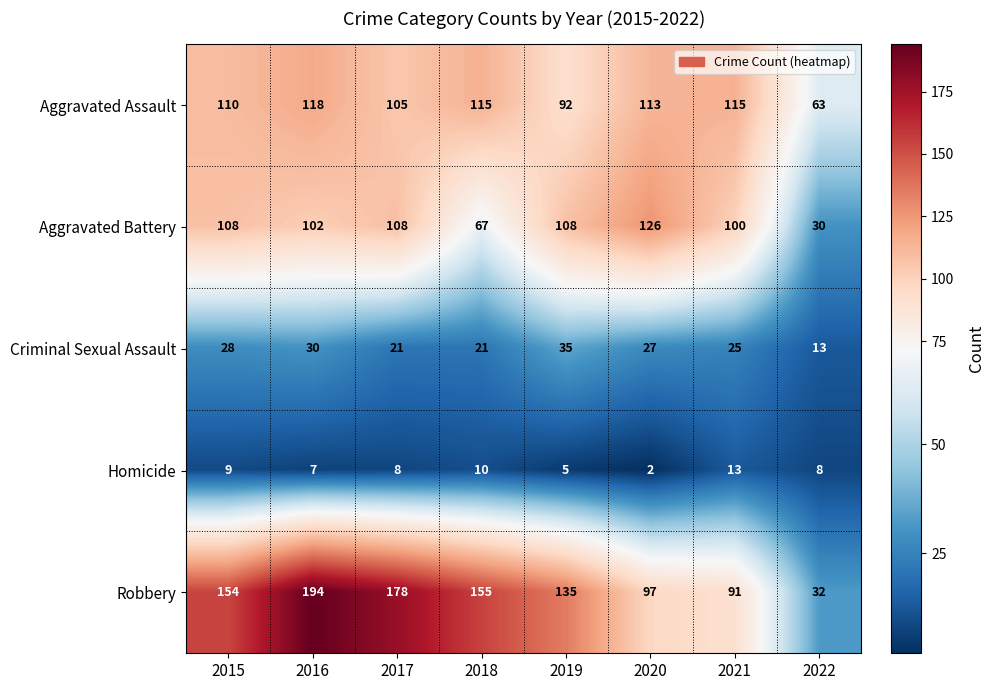

What is the difference between the Aggravated Battery values at 2018 and 2015?

41